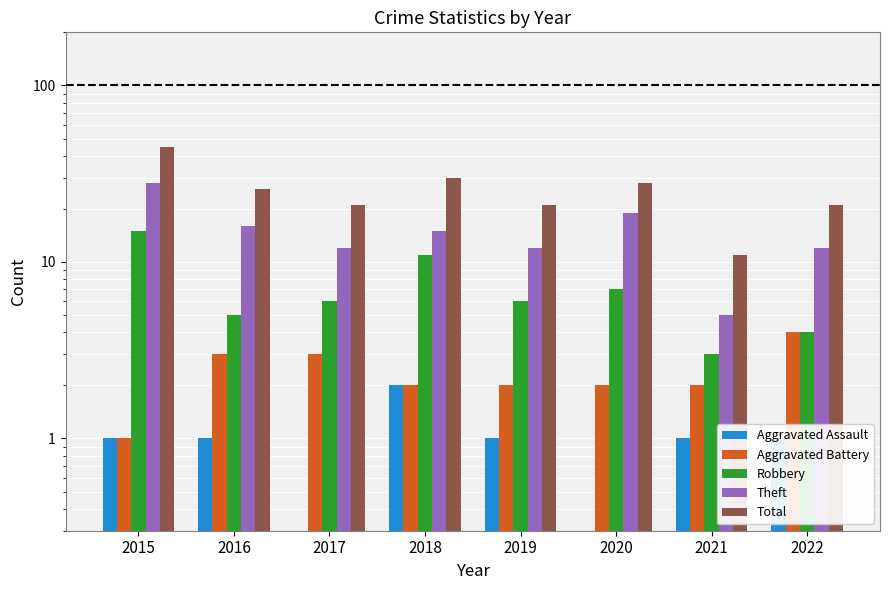

What is the minimum value shown in the chart?

0.3